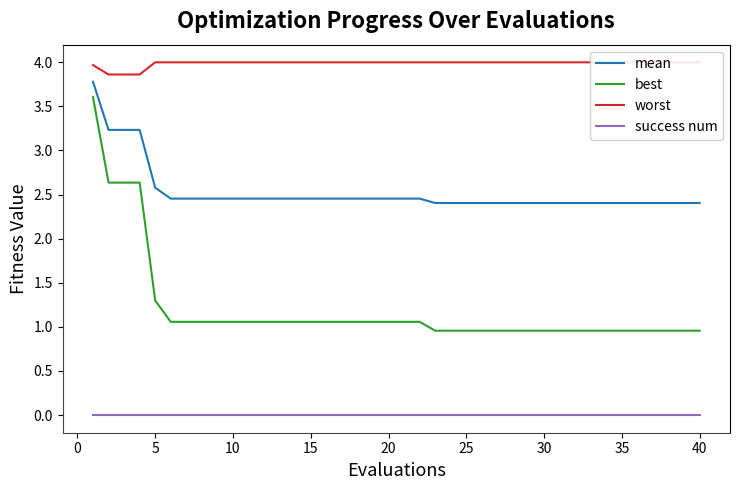

True or false: success num and mean intersect in this chart.

False